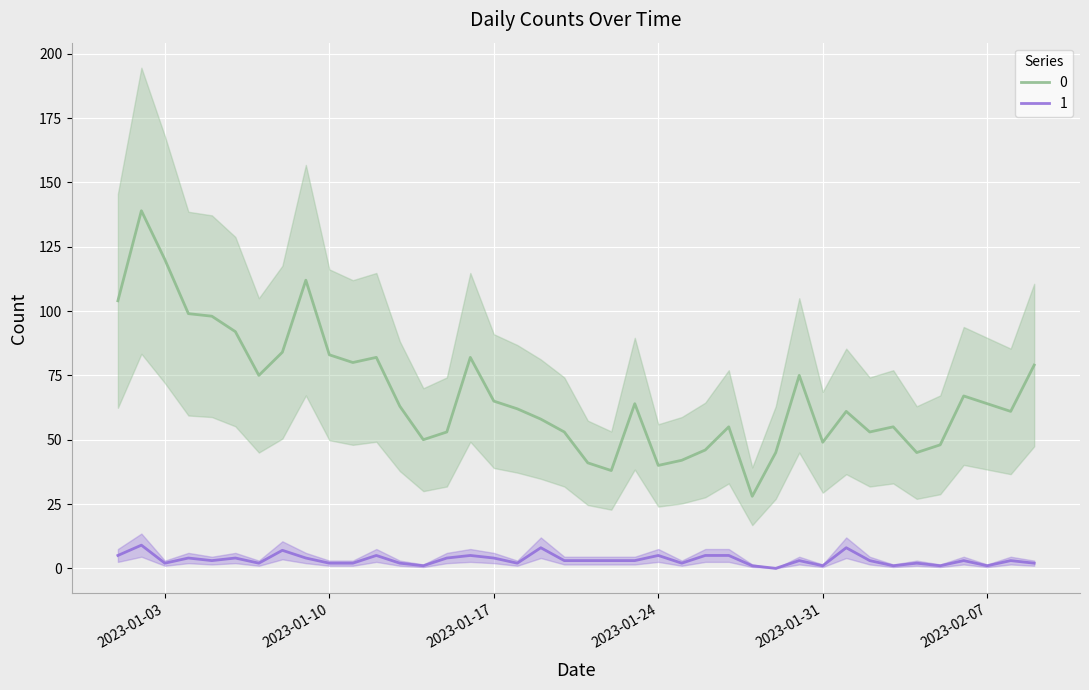

The 1 series shows 3 at 2023-01-25. True or false?

False